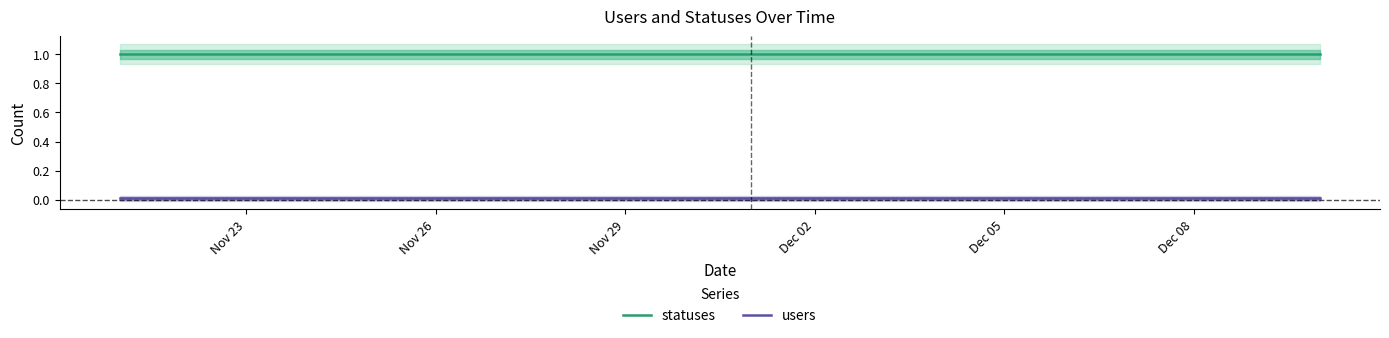

Count the number of categories in the chart.

20